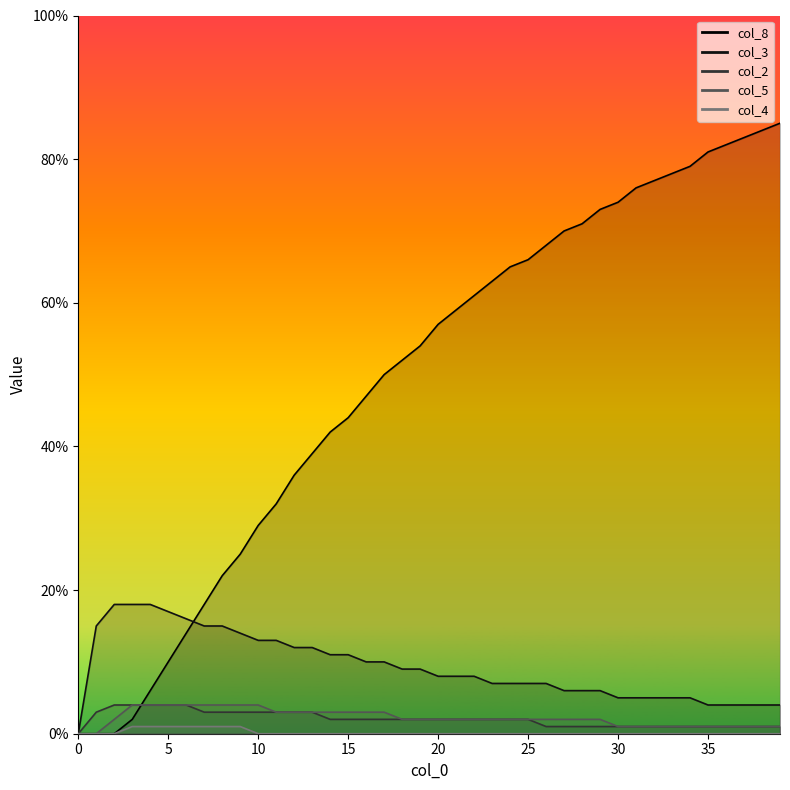

Reading left to right, what are all the values shown in this chart?

col_8_line: 0.0	0.0	0.0	0.0	0.1	0.1	0.1	0.2	0.2	0.2	0.3	0.3	0.4	0.4	0.4	0.4	0.5	0.5	0.5	0.5	0.6	0.6	0.6	0.6	0.7	0.7	0.7	0.7	0.7	0.7	0.7	0.8	0.8	0.8	0.8	0.8	0.8	0.8	0.8	0.8
col_3_line: 0.0	0.1	0.2	0.2	0.2	0.2	0.2	0.1	0.1	0.1	0.1	0.1	0.1	0.1	0.1	0.1	0.1	0.1	0.1	0.1	0.1	0.1	0.1	0.1	0.1	0.1	0.1	0.1	0.1	0.1	0.1	0.1	0.1	0.1	0.1	0.0	0.0	0.0	0.0	0.0
col_2_line: 0.0	0.0	0.0	0.0	0.0	0.0	0.0	0.0	0.0	0.0	0.0	0.0	0.0	0.0	0.0	0.0	0.0	0.0	0.0	0.0	0.0	0.0	0.0	0.0	0.0	0.0	0.0	0.0	0.0	0.0	0.0	0.0	0.0	0.0	0.0	0.0	0.0	0.0	0.0	0.0
col_5_line: 0.0	0.0	0.0	0.0	0.0	0.0	0.0	0.0	0.0	0.0	0.0	0.0	0.0	0.0	0.0	0.0	0.0	0.0	0.0	0.0	0.0	0.0	0.0	0.0	0.0	0.0	0.0	0.0	0.0	0.0	0.0	0.0	0.0	0.0	0.0	0.0	0.0	0.0	0.0	0.0
col_4_line: 0.0	0.0	0.0	0.0	0.0	0.0	0.0	0.0	0.0	0.0	0.0	0.0	0.0	0.0	0.0	0.0	0.0	0.0	0.0	0.0	0.0	0.0	0.0	0.0	0.0	0.0	0.0	0.0	0.0	0.0	0.0	0.0	0.0	0.0	0.0	0.0	0.0	0.0	0.0	0.0